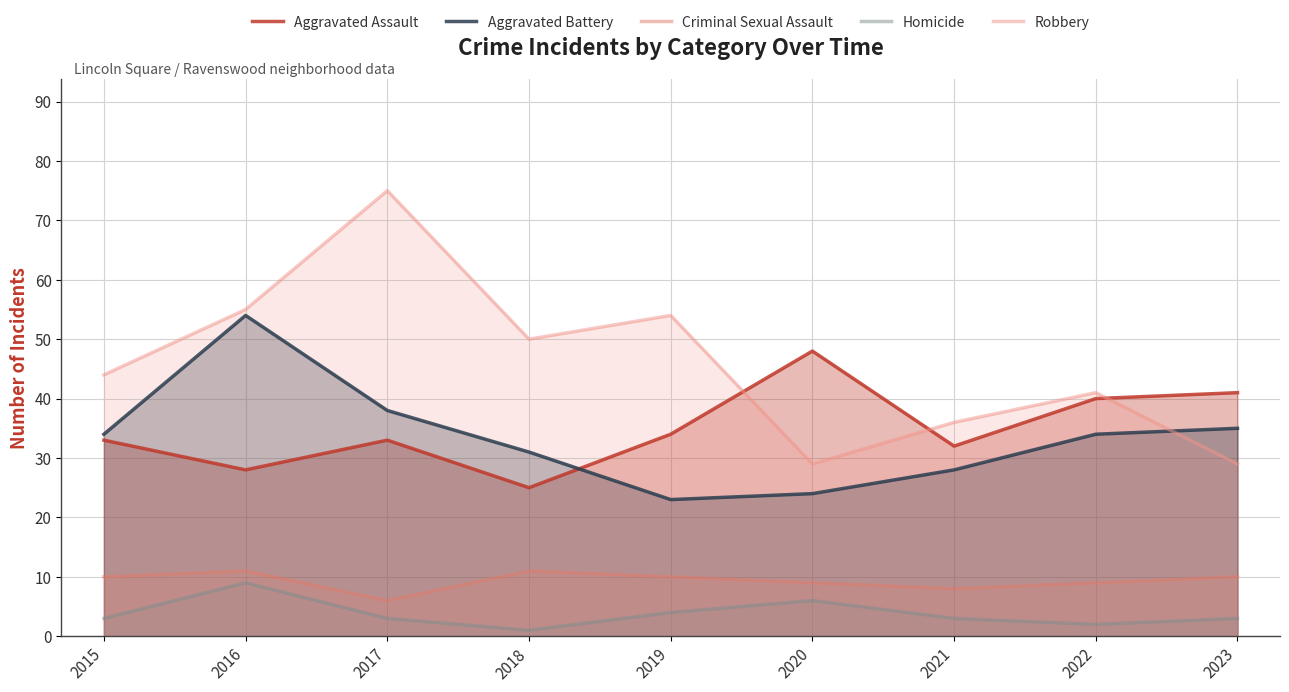

Rank the categories by Criminal Sexual Assault value from highest to lowest.

2016, 2018, 2015, 2019, 2023, 2020, 2022, 2021, 2017